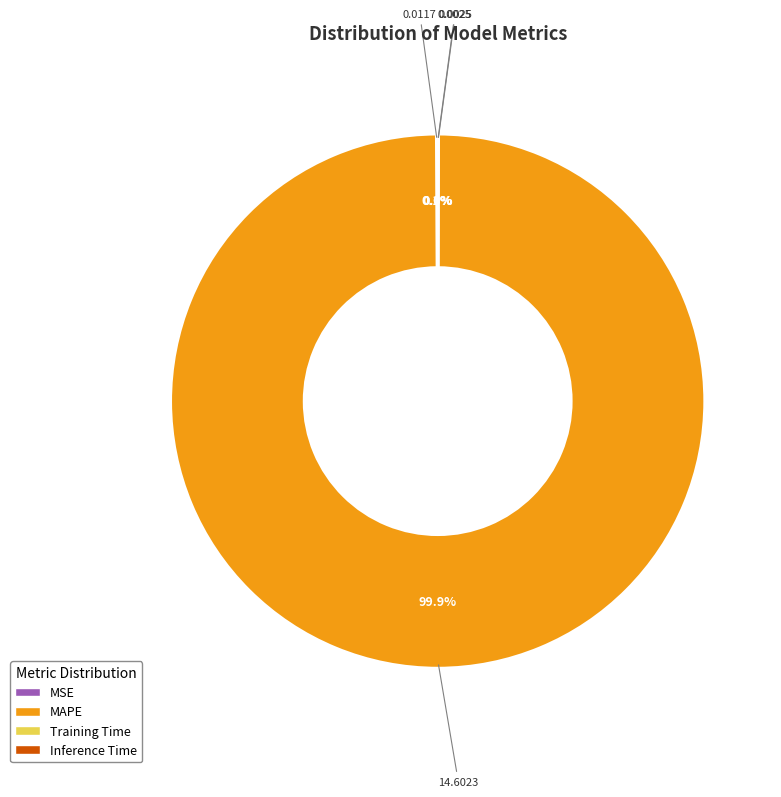

Which category has the biggest portion of the pie?

MAPE